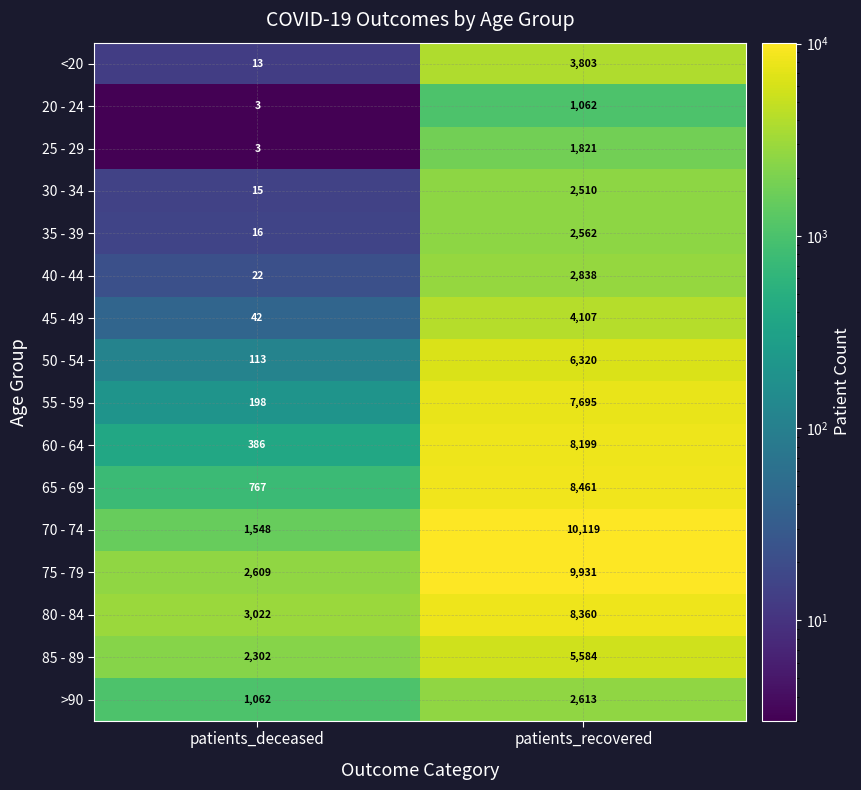

What is the sum of the 45 - 49 values at patients_deceased and patients_recovered?

4149